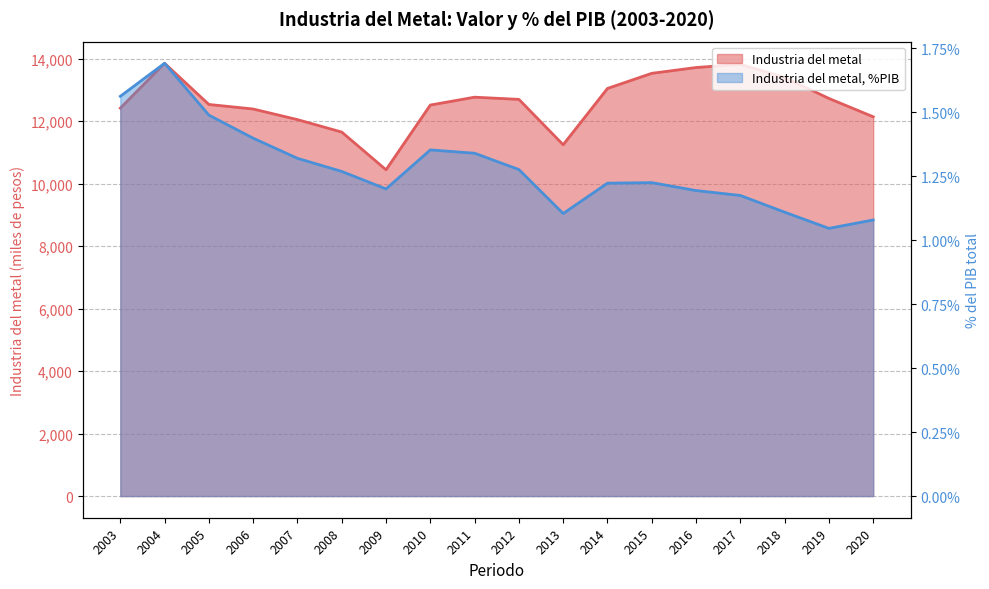

Reading left to right, extract all data points from this chart.

Industria del metal: 2003=12418.3	2004=13855.0	2005=12536.1	2006=12390.7	2007=12051.3	2008=11652.7	2009=10445.3	2010=12517.5	2011=12769.1	2012=12699.3	2013=11246.8	2014=13049.0	2015=13532.7	2016=13718.9	2017=13821.0	2018=13401.9	2019=12729.2	2020=12141.7
Industria del metal, %PIB: 2003=1.6	2004=1.7	2005=1.5	2006=1.4	2007=1.3	2008=1.3	2009=1.2	2010=1.4	2011=1.3	2012=1.3	2013=1.1	2014=1.2	2015=1.2	2016=1.2	2017=1.2	2018=1.1	2019=1.0	2020=1.1